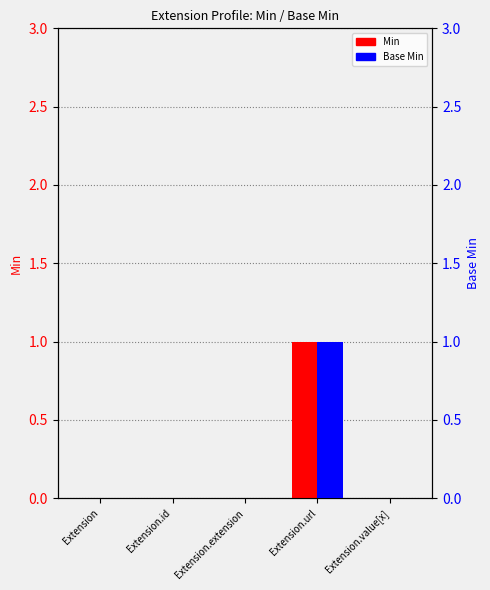

Is it true that Base Min equals -1 at Extension?

False